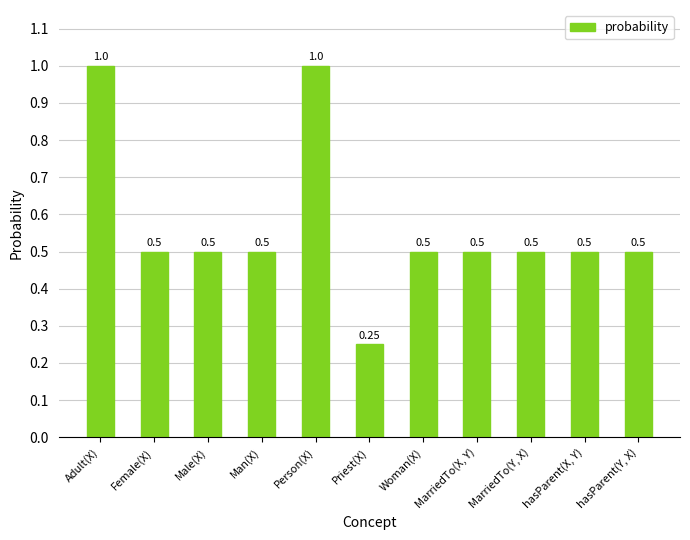

True or false: the data shows 0.8 at Female(X).

False